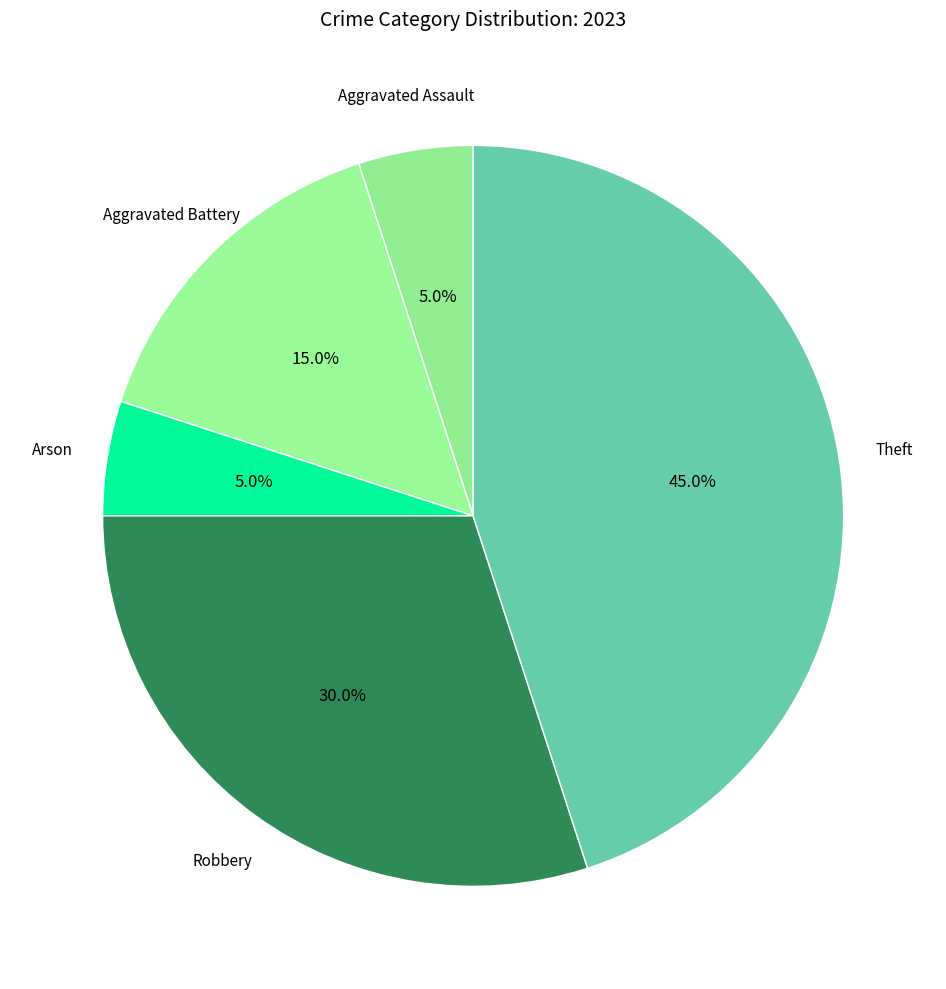

Count the number of slices in the pie.

5